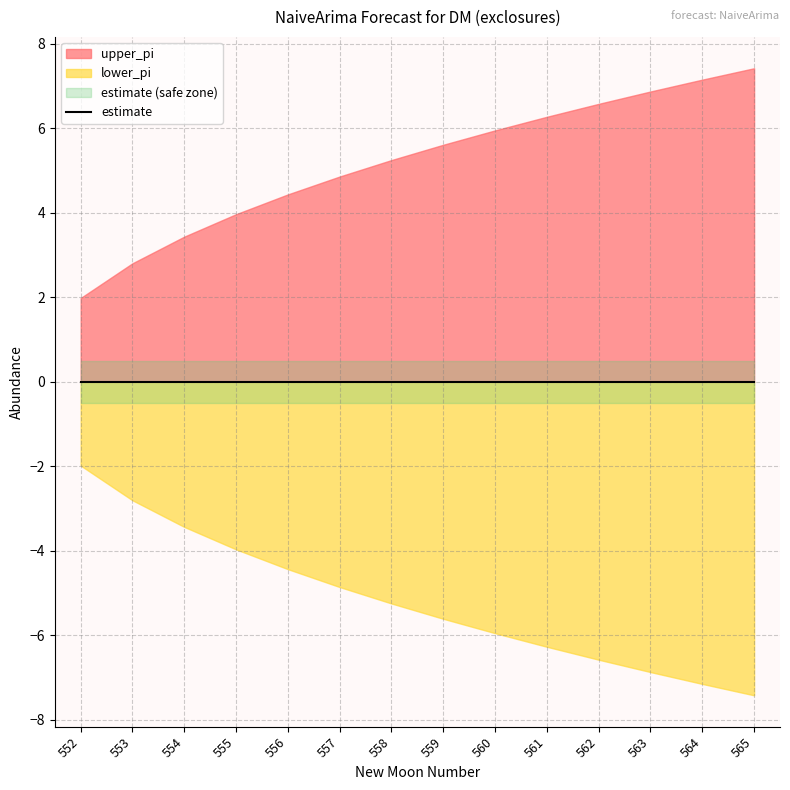

The estimate series shows 0.0 at 561. True or false?

True